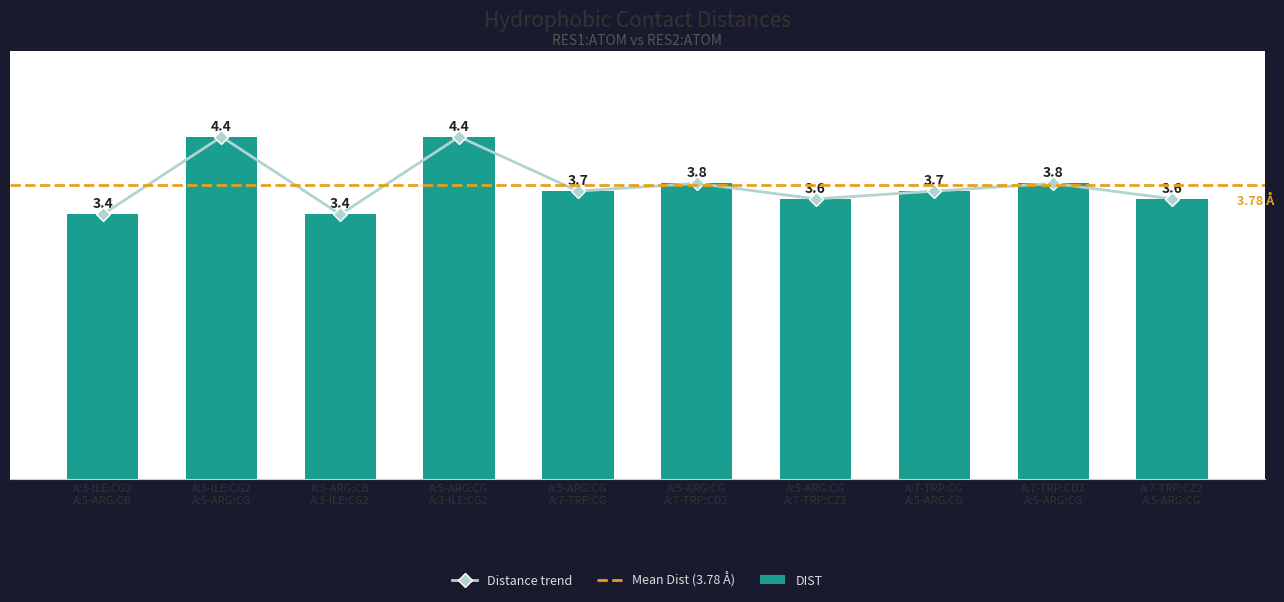

What is the change in value from A:5-ARG:CG
A:7-TRP:CD2 to A:7-TRP:CZ2
A:5-ARG:CG?

-0.2